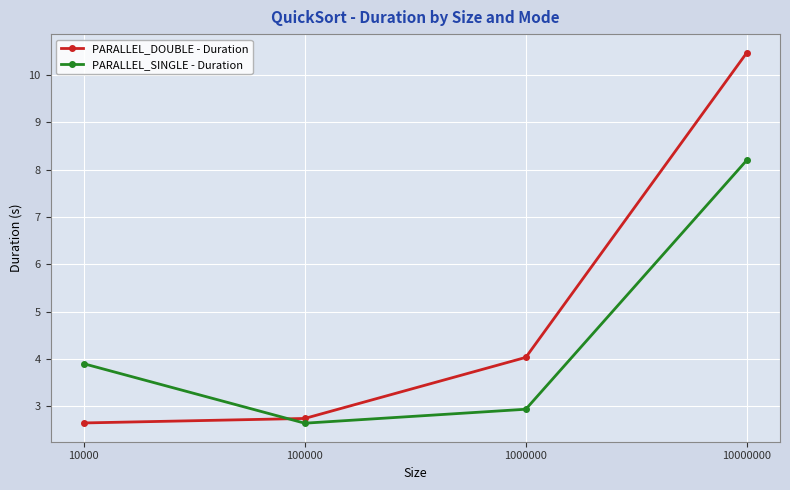

What is the difference between the maximum and minimum values in the PARALLEL_DOUBLE - Duration series?

7.8